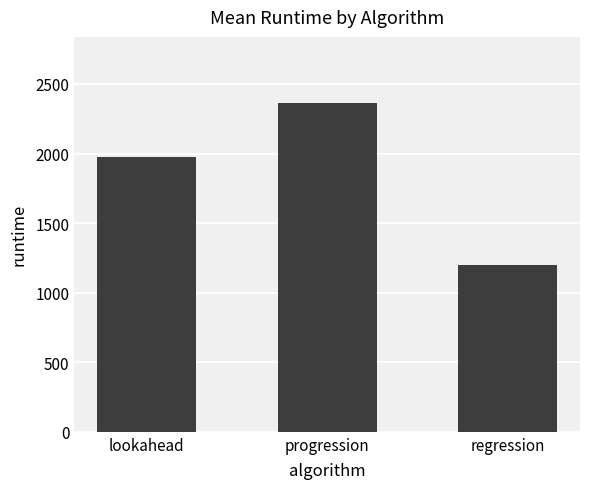

Are the bars grouped side by side (vs. stacked)?

No